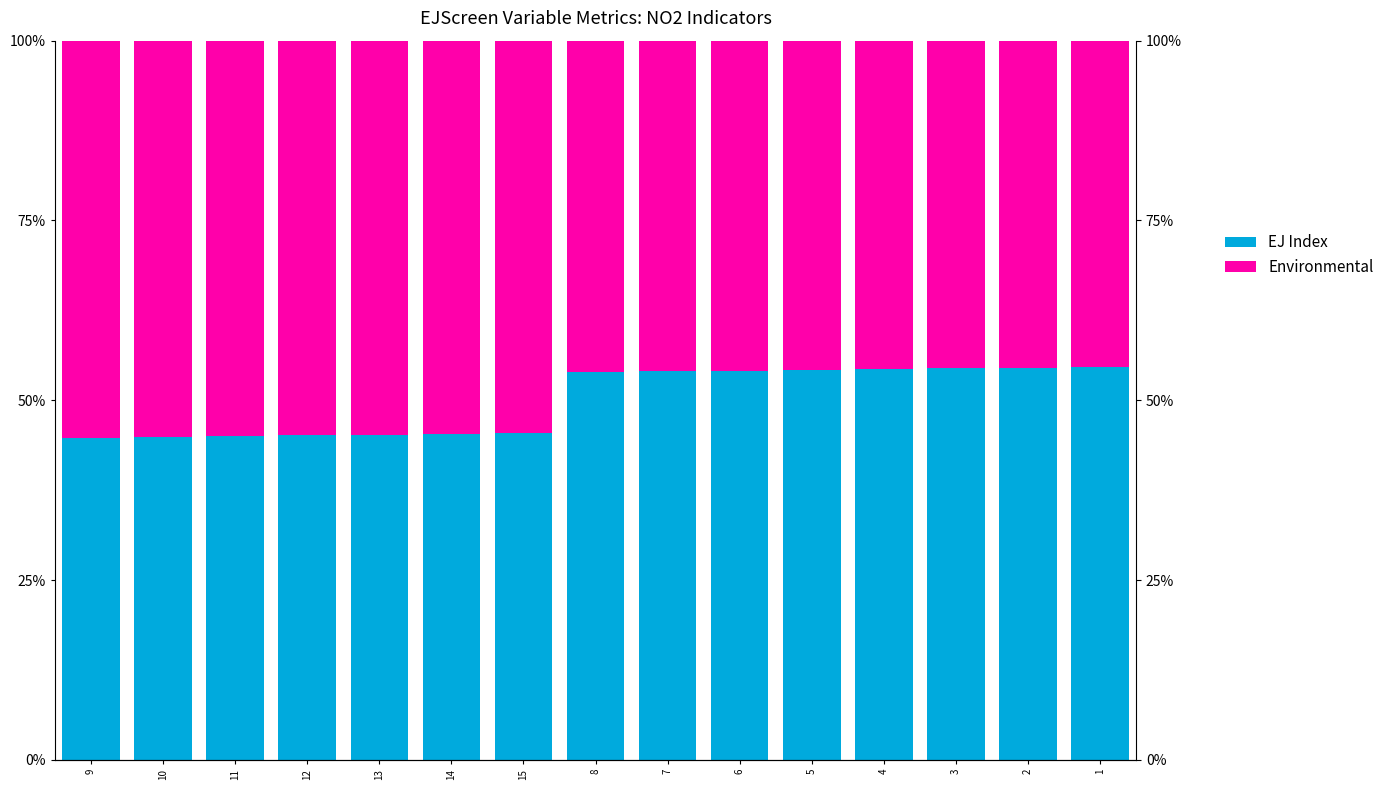

Is it true that EJ Index equals 45.2 at 13?

True